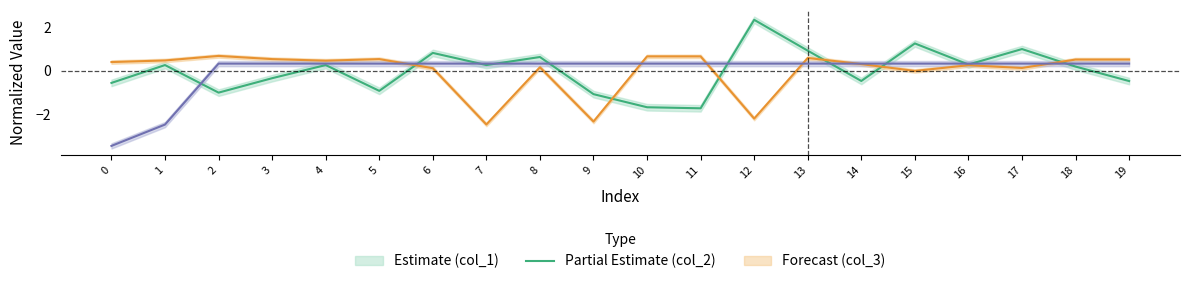

Which has a higher value, 6 or 7?

6